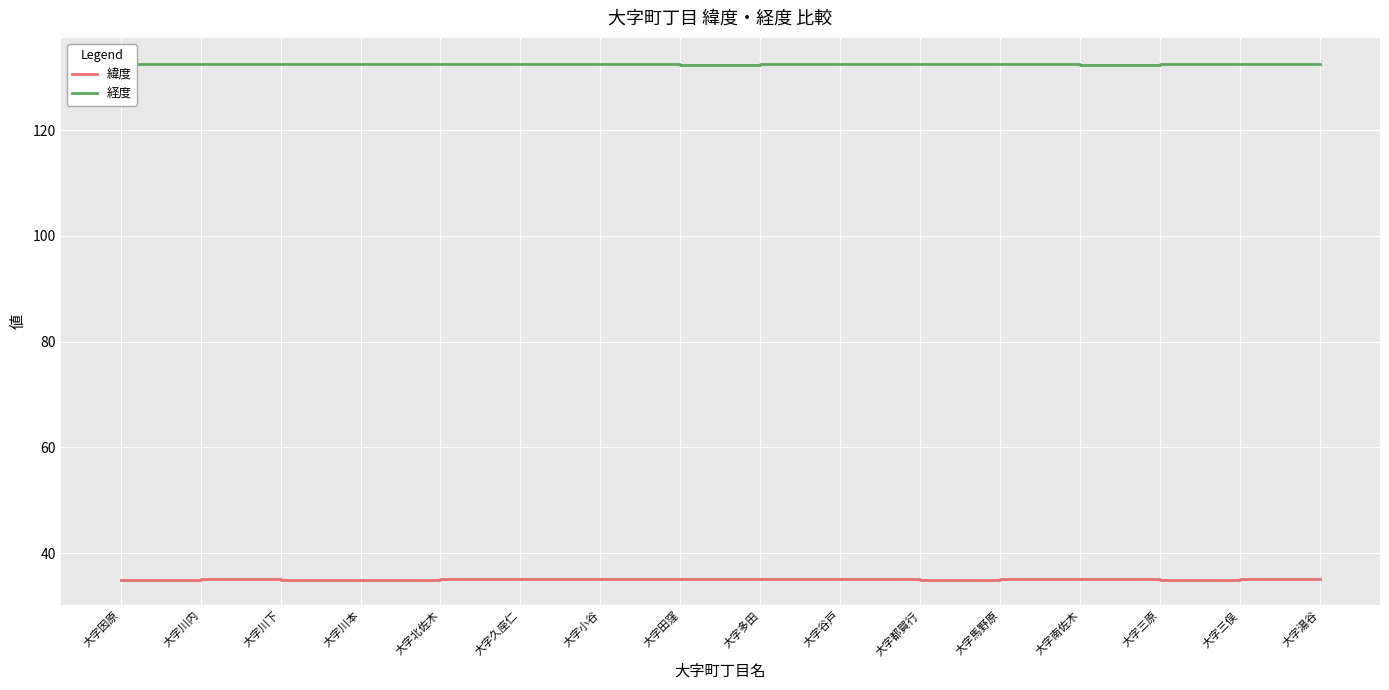

Is the value of 緯度 at 大字川内 greater than the value of 経度 at 大字小谷?

No